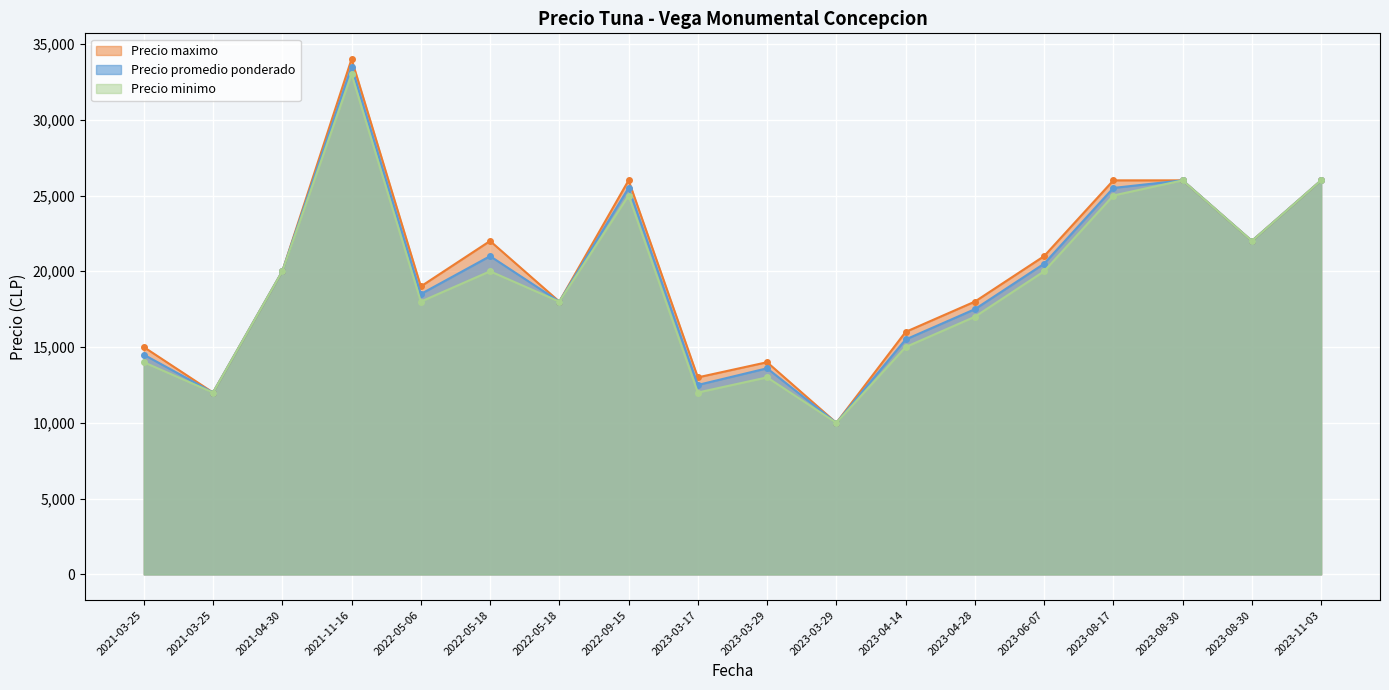

What is the difference between the Precio minimo values at 2021-04-30 and 2023-08-17?

5000